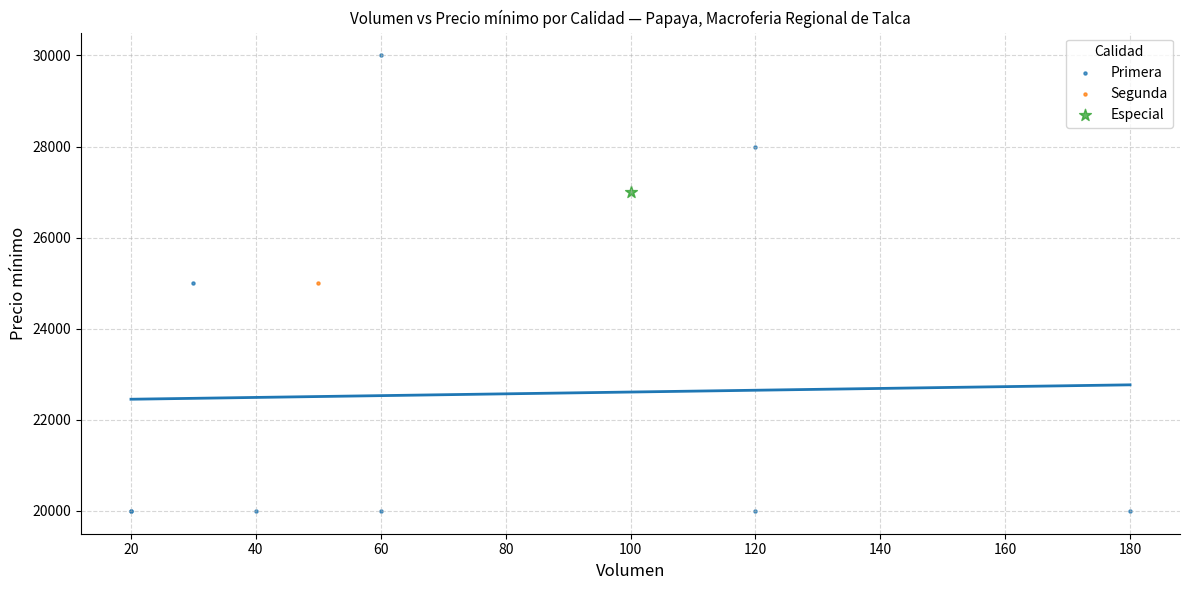

What are all the series names shown in the legend?

Primera, Segunda, Especial